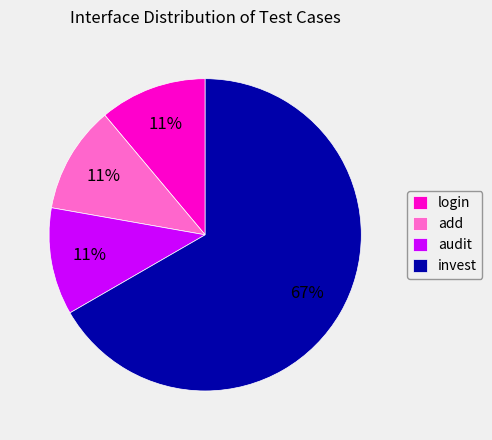

To the nearest percent, what is the combined percentage of login and add?

22%